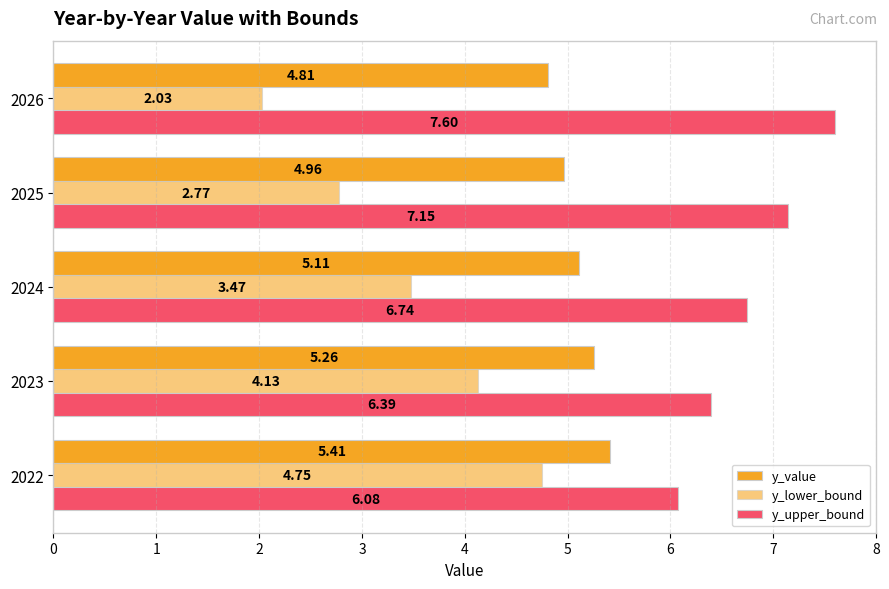

What is the highest value of the y_upper_bound series?

7.6